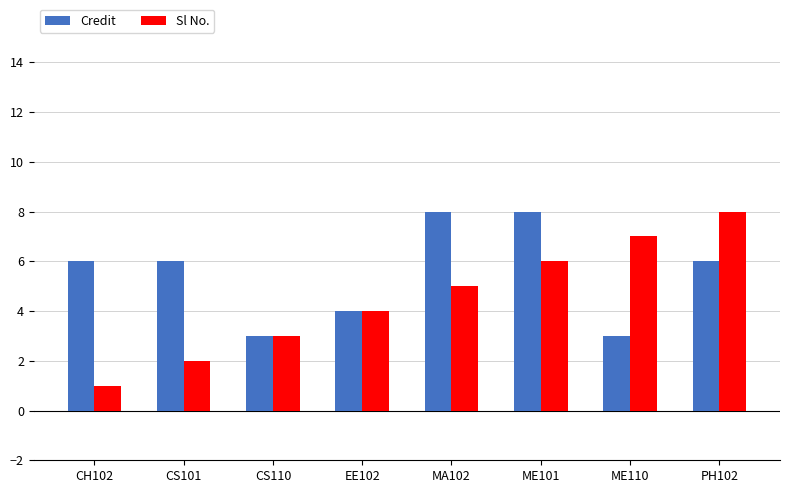

What is the approximate value of Sl No. at PH102?

8